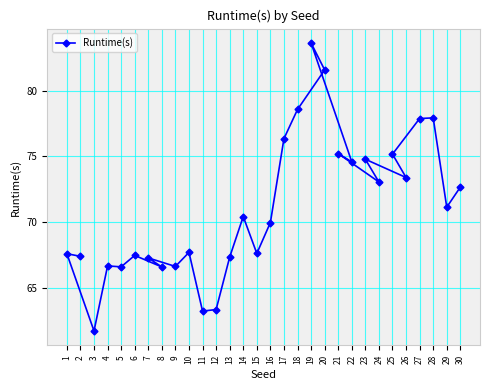

What is the sum of all values?

2133.7